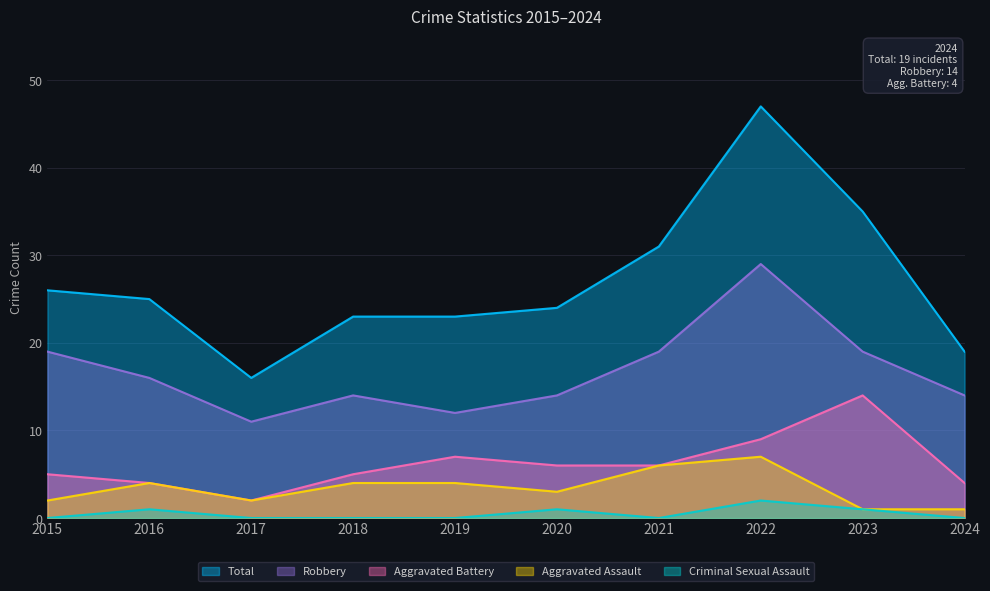

True or false: Total has more than 0 interior local peaks.

True